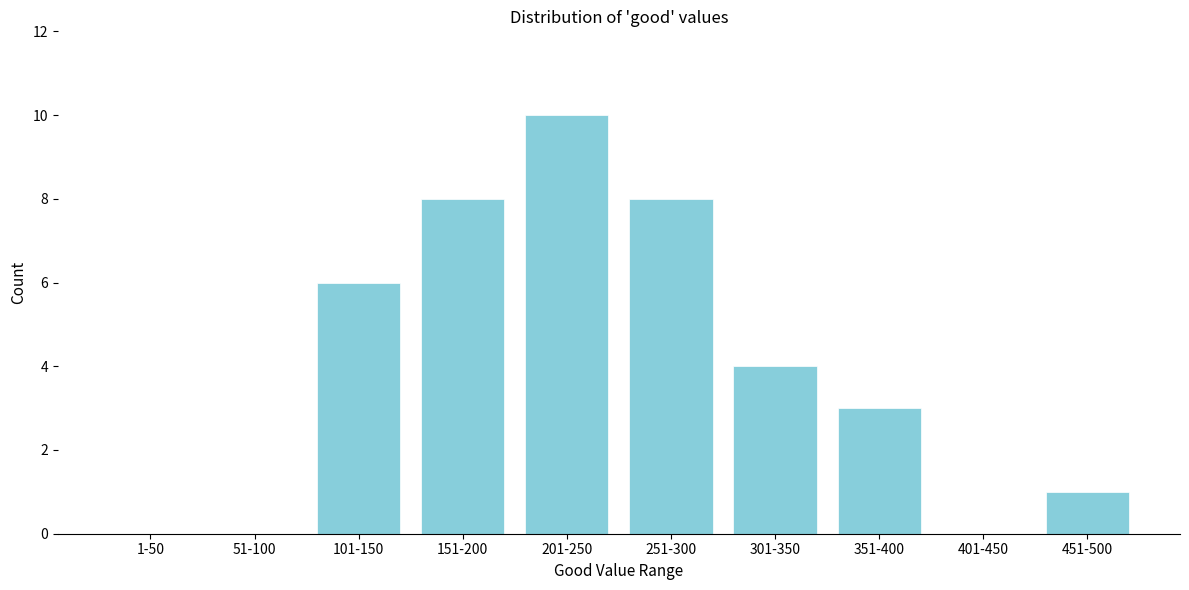

Reading left to right, transcribe all the data shown in this chart.

1-50=0	51-100=0	101-150=6	151-200=8	201-250=10	251-300=8	301-350=4	351-400=3	401-450=0	451-500=1